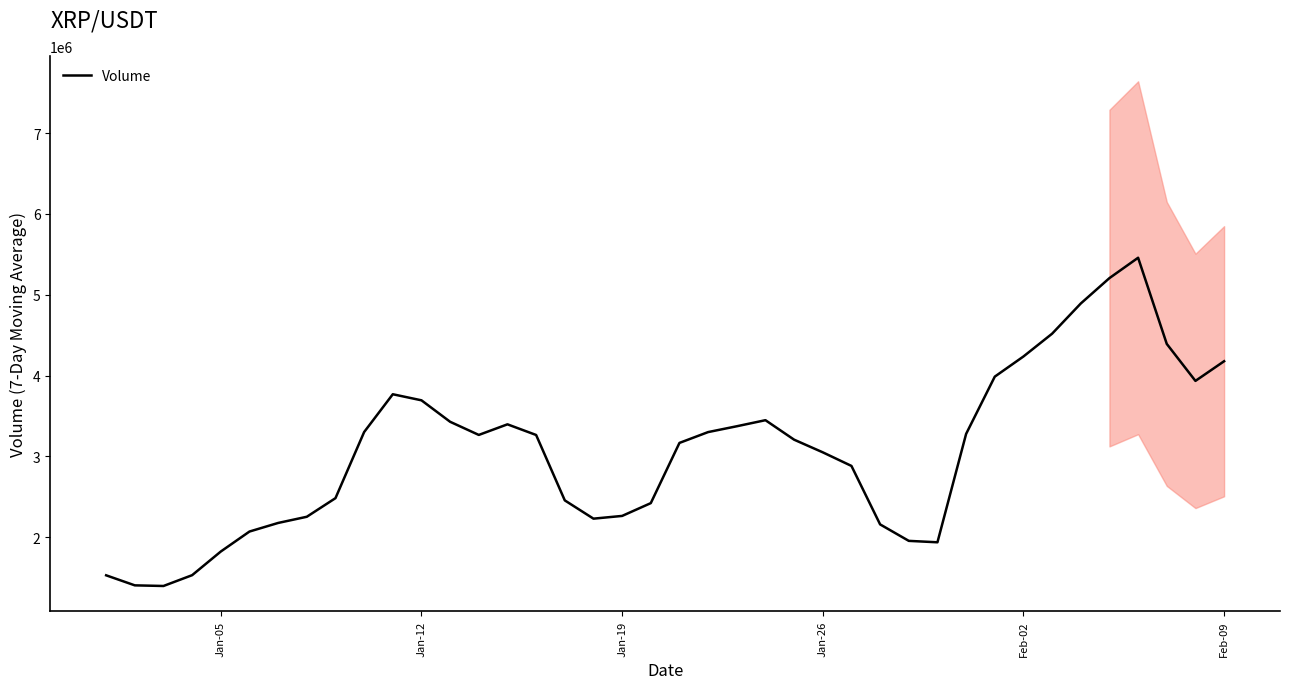

What is the maximum value for Volume?

5457424.9